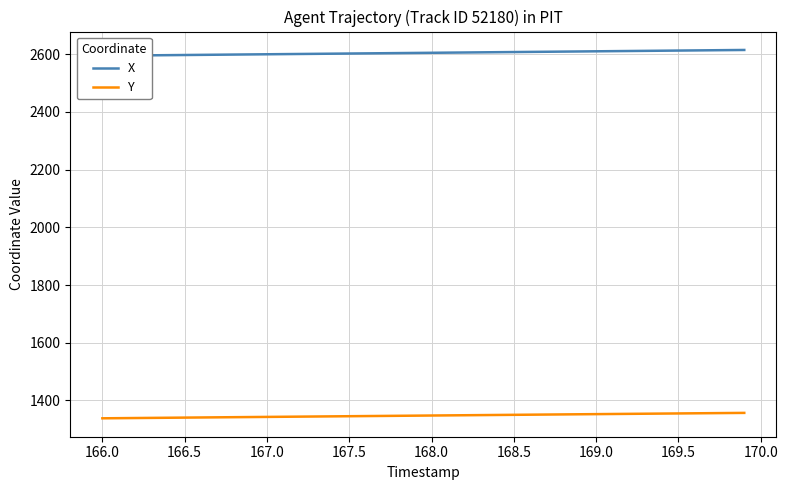

Reading right to left, extract all data points from this chart.

X: 2614.5	2614.0	2613.5	2613.0	2612.4	2611.9	2611.4	2610.9	2610.4	2609.9	2609.4	2608.8	2608.3	2607.8	2607.3	2606.8	2606.3	2605.8	2605.2	2604.7	2604.2	2603.7	2603.2	2602.7	2602.2	2601.7	2601.1	2600.6	2600.1	2599.6	2599.1	2598.6	2598.1	2597.6	2597.1	2596.5	2596.0	2595.5	2595.0	2594.5
Y: 1357.0	1356.5	1356.0	1355.5	1355.1	1354.6	1354.1	1353.6	1353.2	1352.7	1352.2	1351.7	1351.2	1350.8	1350.3	1349.8	1349.3	1348.8	1348.3	1347.9	1347.4	1346.9	1346.4	1345.9	1345.5	1345.0	1344.5	1344.0	1343.5	1343.0	1342.6	1342.1	1341.6	1341.1	1340.6	1340.1	1339.7	1339.2	1338.7	1338.2